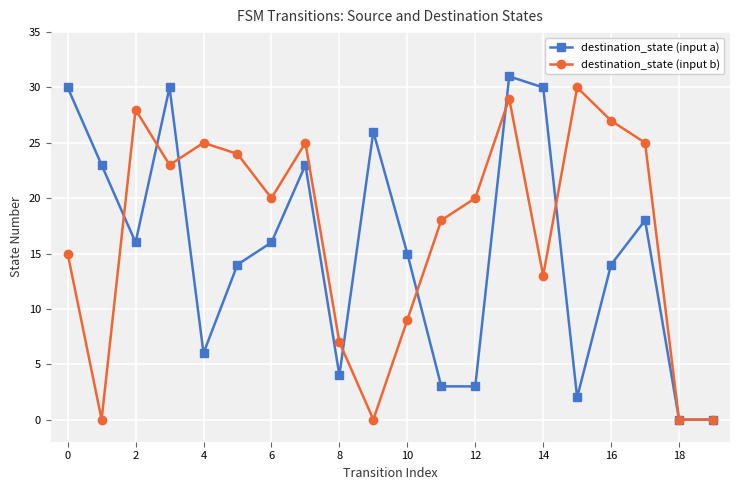

What is the value of the destination_state (input b) point at the 1st from the left?

15